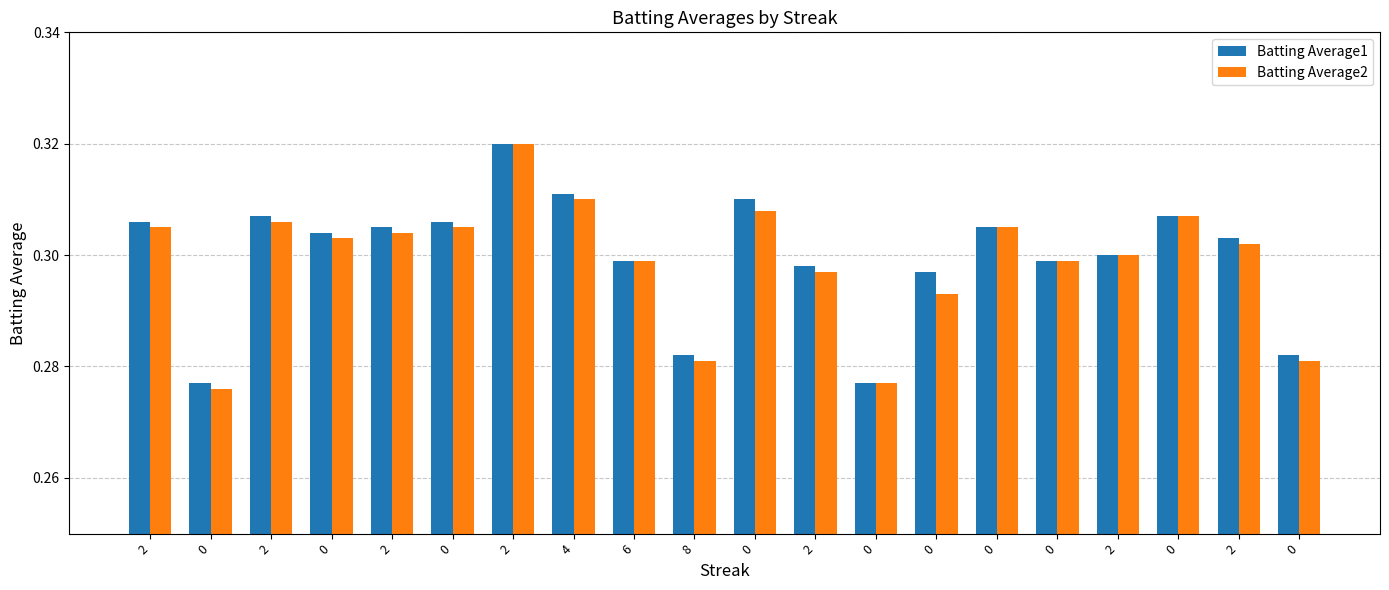

At 2, list the series in order from largest to smallest.

Batting Average1, Batting Average2